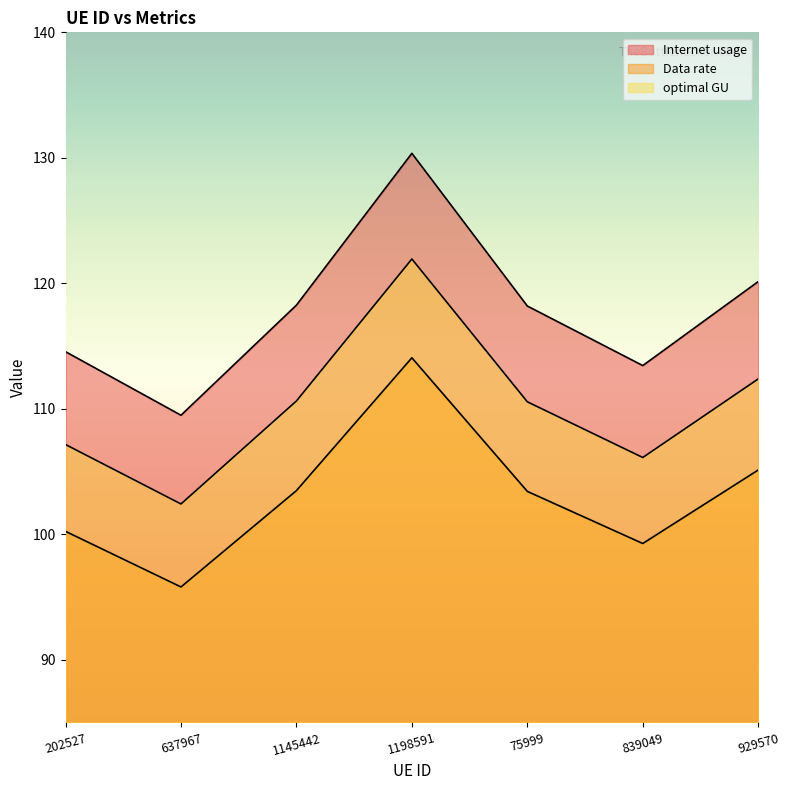

What are all the series names shown in the legend?

Internet usage, Data rate, optimal GU